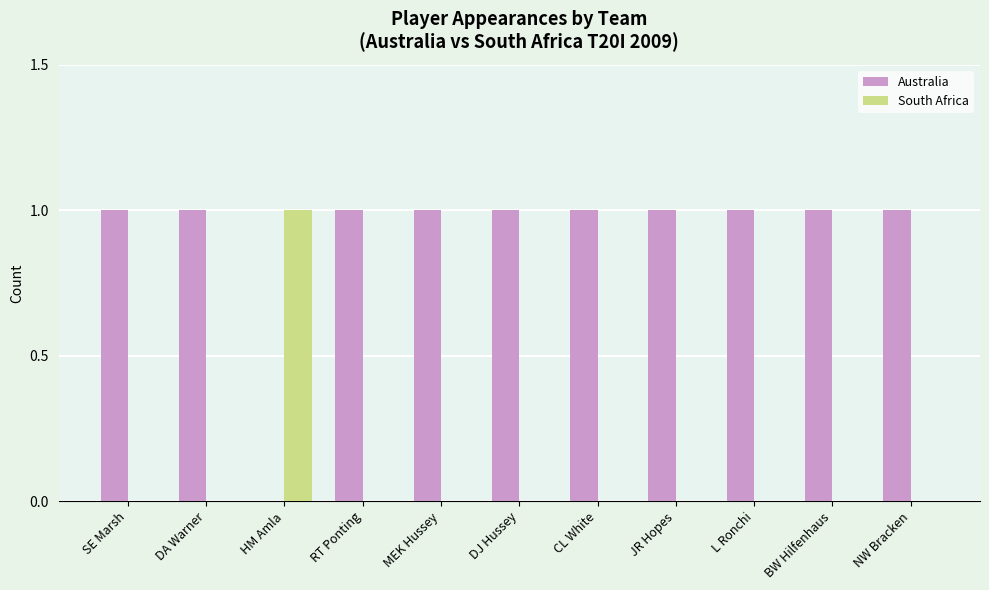

Which series has the largest total across all categories?

Australia